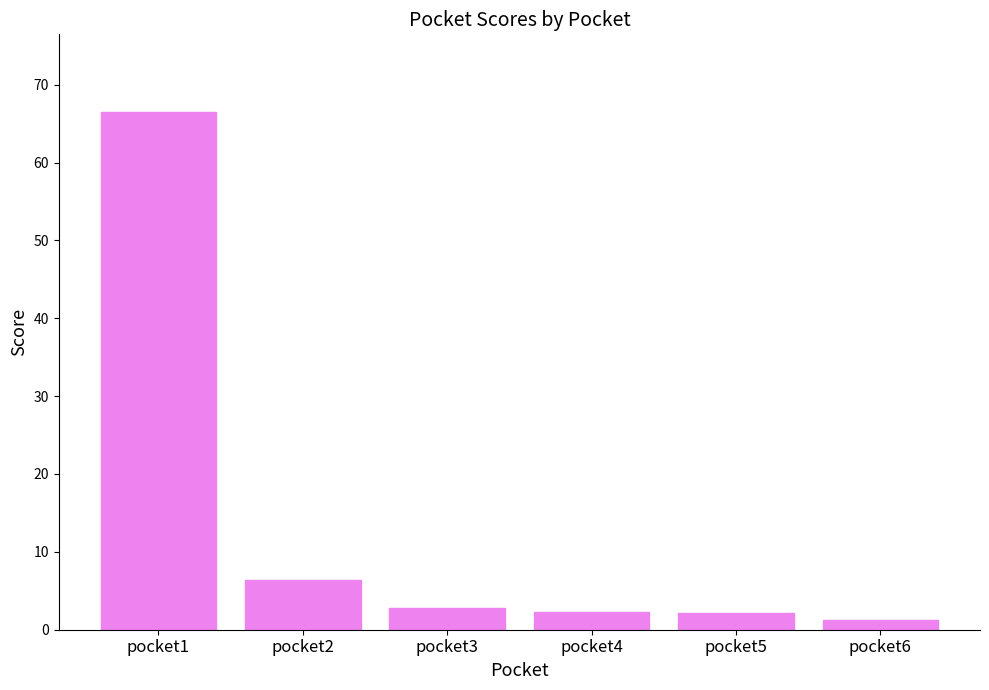

What is the approximate value at pocket6?

1.2